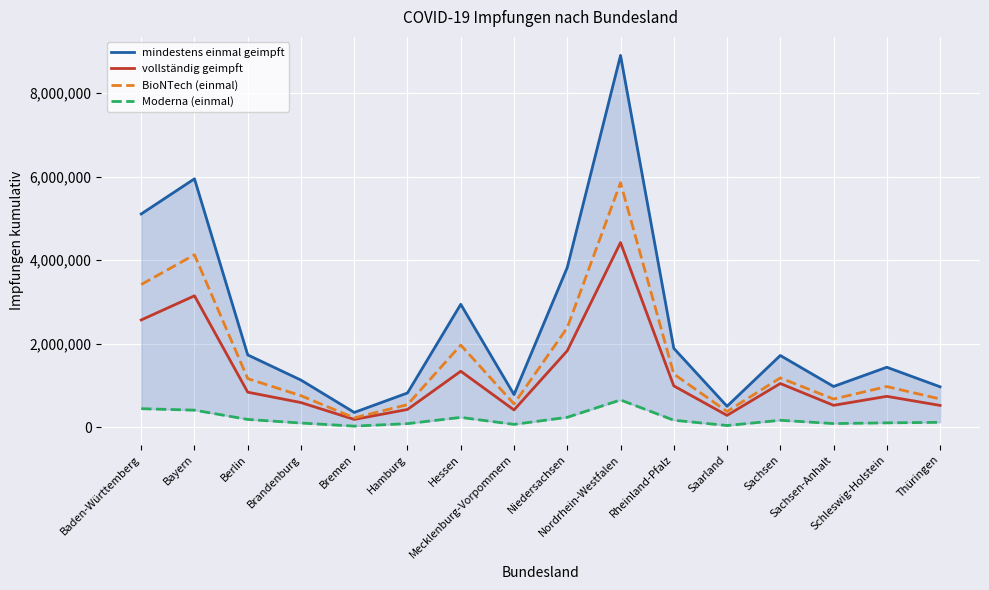

Where is mindestens einmal geimpft nearest to the value 4625675?

Baden-Württemberg